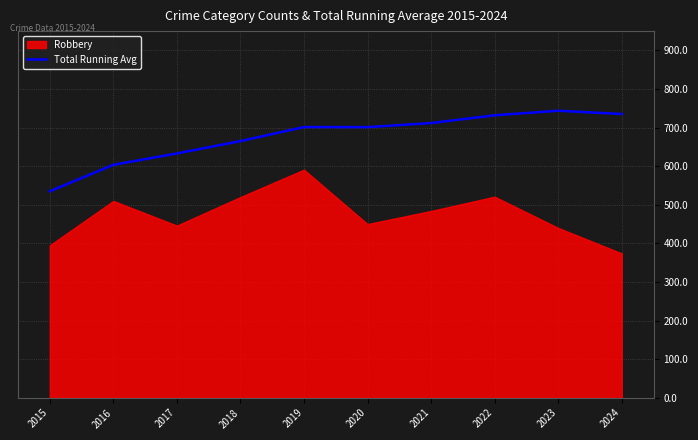

Reading left to right, transcribe all the data shown in this chart.

2015=535.0	2016=603.5	2017=633.0	2018=665.0	2019=701.4	2020=701.2	2021=711.7	2022=731.9	2023=743.7	2024=735.2